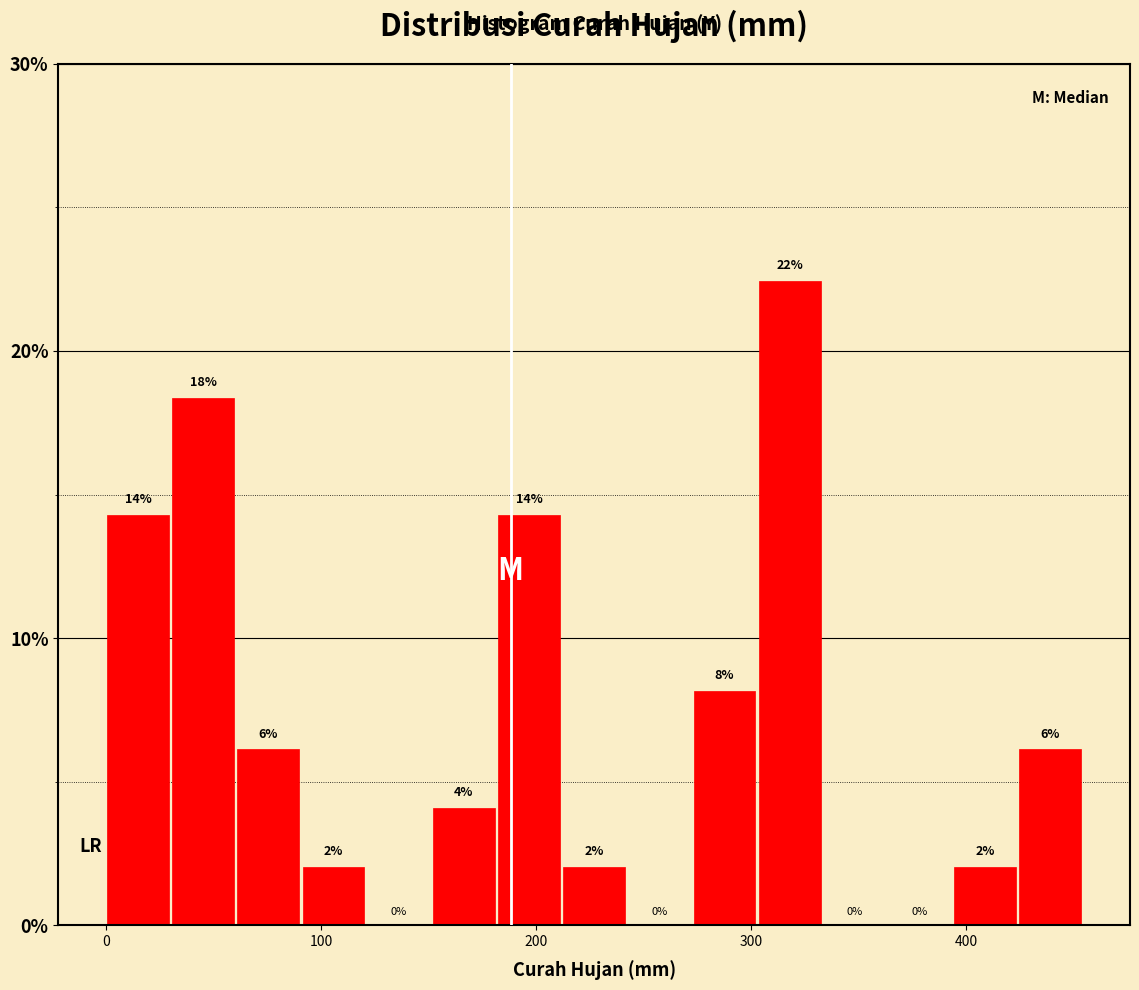

Around what value on the x-axis is the tallest bar? Give the approximate position of its centre, as read against the axis.

320